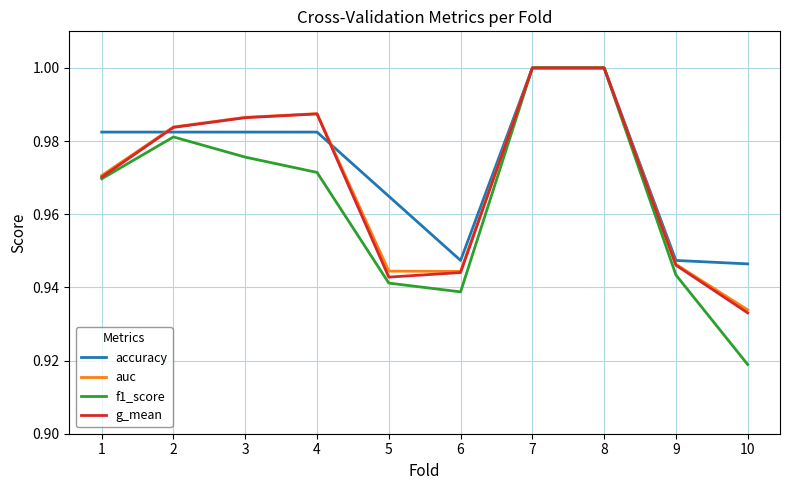

Which series ends up on top after the final intersection of auc and accuracy?

accuracy